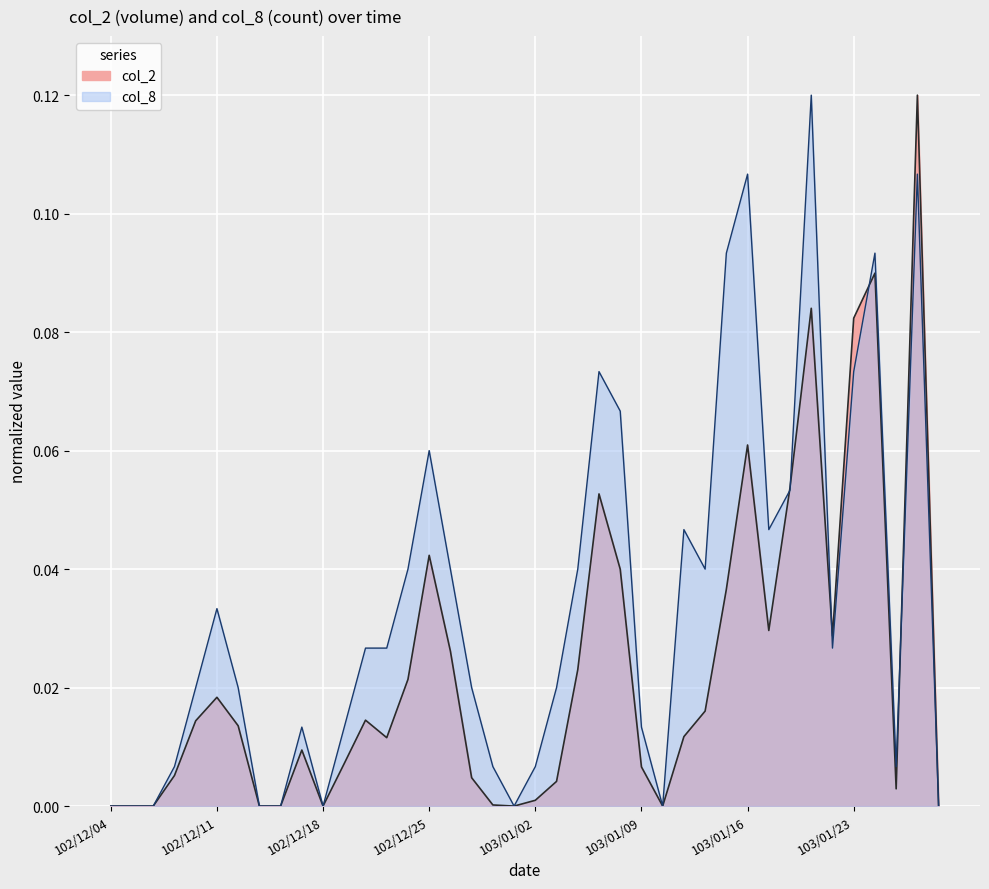

Reading left to right, transcribe all the data shown in this chart.

col_2: 0.0	0.0	0.0	0.0	0.0	0.0	0.0	0.0	0.0	0.0	0.0	0.0	0.0	0.0	0.0	0.0	0.0	0.0	0.0	0.0	0.0	0.0	0.0	0.1	0.0	0.0	0.0	0.0	0.0	0.0	0.1	0.0	0.1	0.1	0.0	0.1	0.1	0.0	0.1	0.0
col_8: 0.0	0.0	0.0	0.0	0.0	0.0	0.0	0.0	0.0	0.0	0.0	0.0	0.0	0.0	0.0	0.1	0.0	0.0	0.0	0.0	0.0	0.0	0.0	0.1	0.1	0.0	0.0	0.0	0.0	0.1	0.1	0.0	0.1	0.1	0.0	0.1	0.1	0.0	0.1	0.0